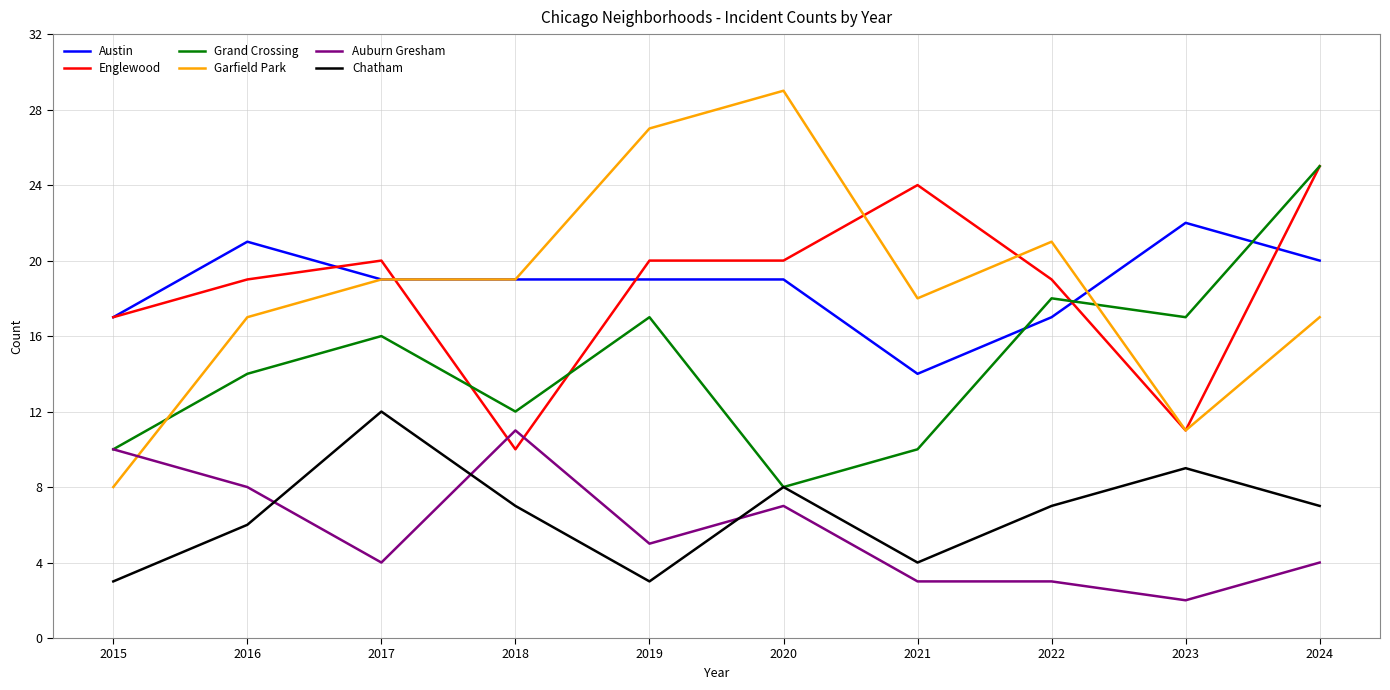

Read the Austin value at 2022.

17